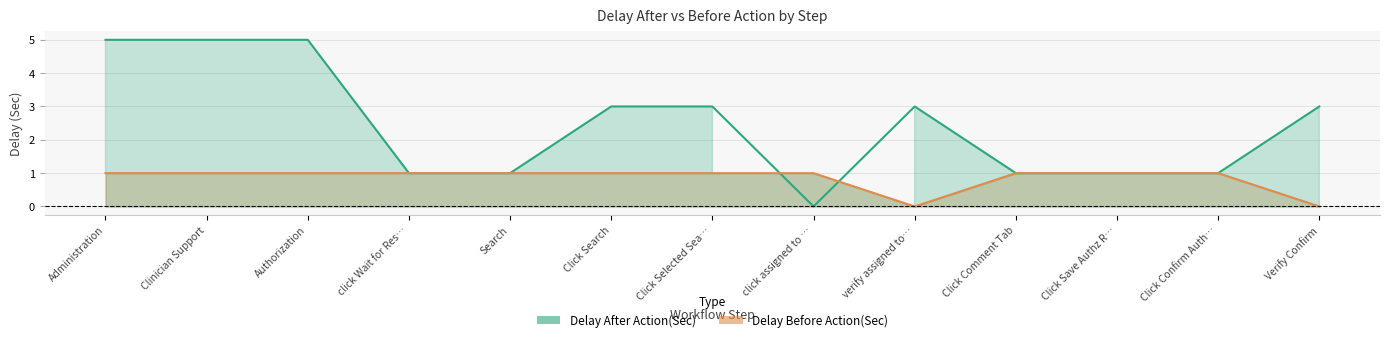

What is the label of the 8th point from the right?

Click Search